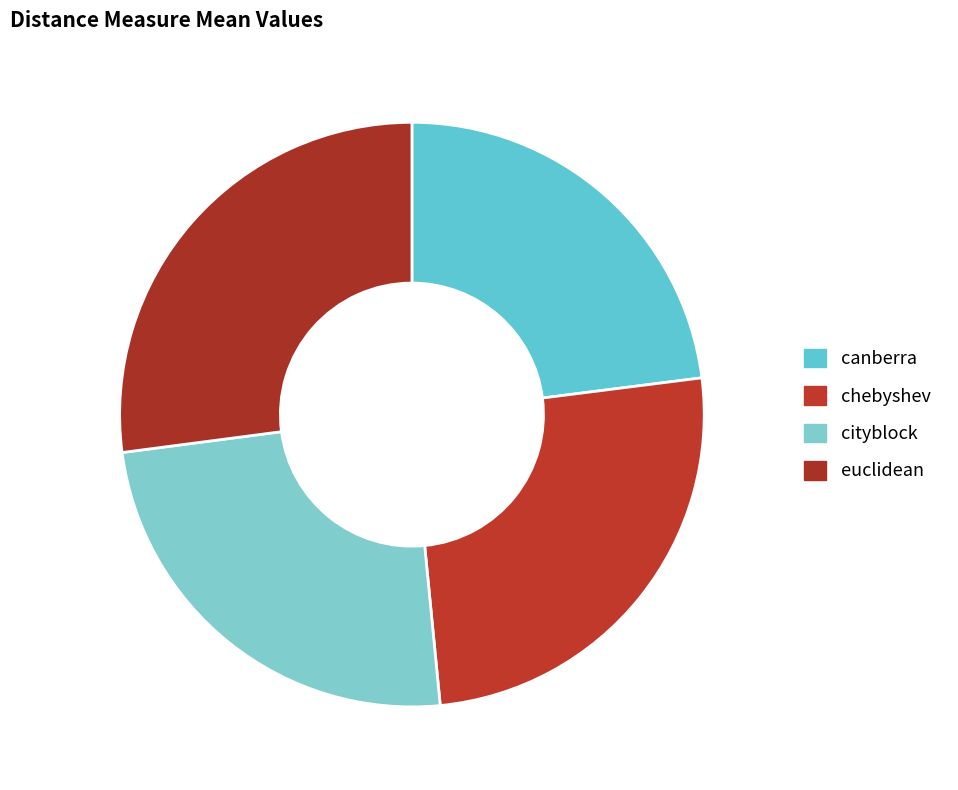

Count the number of slices in the pie.

4